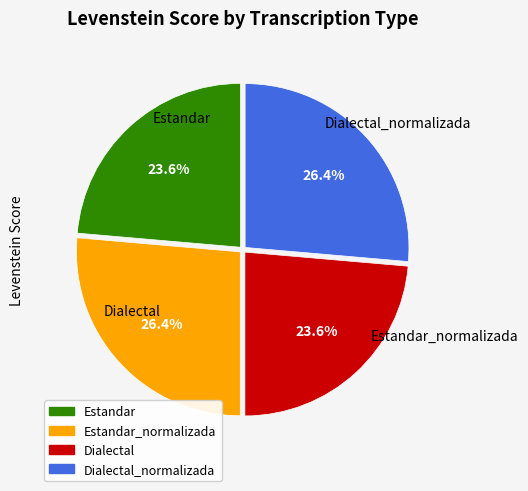

How many segments does this pie chart have?

4